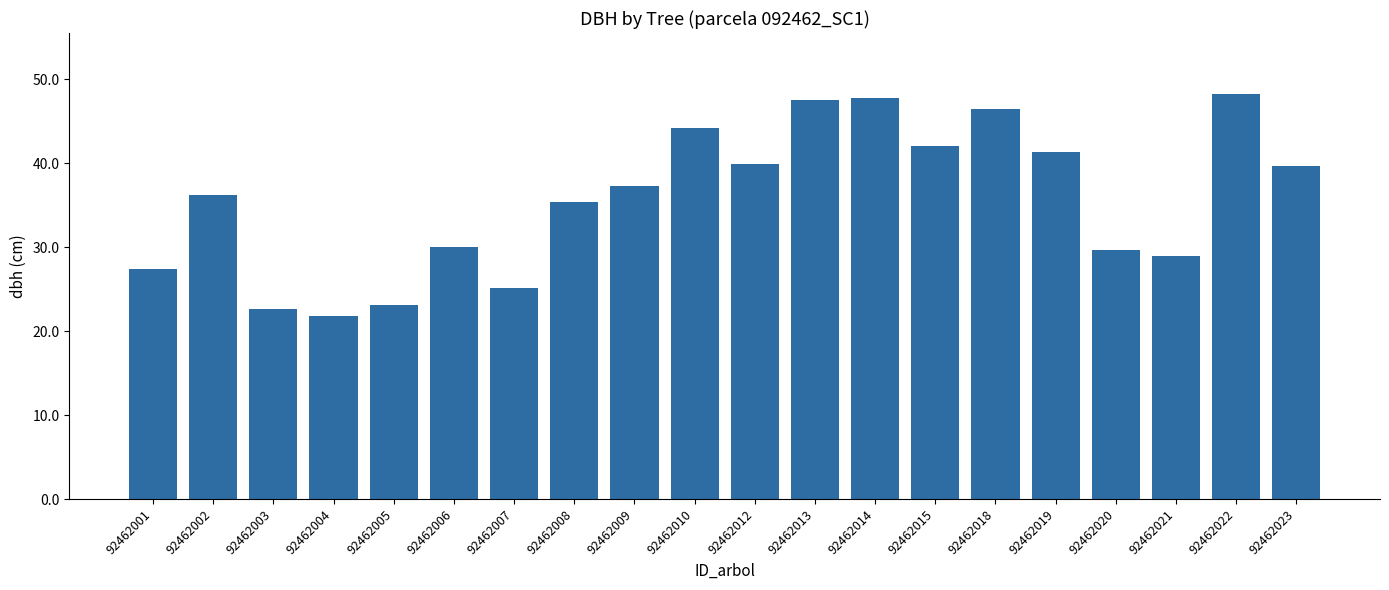

What is the change in value from 92462018 to 92462019?

-5.1